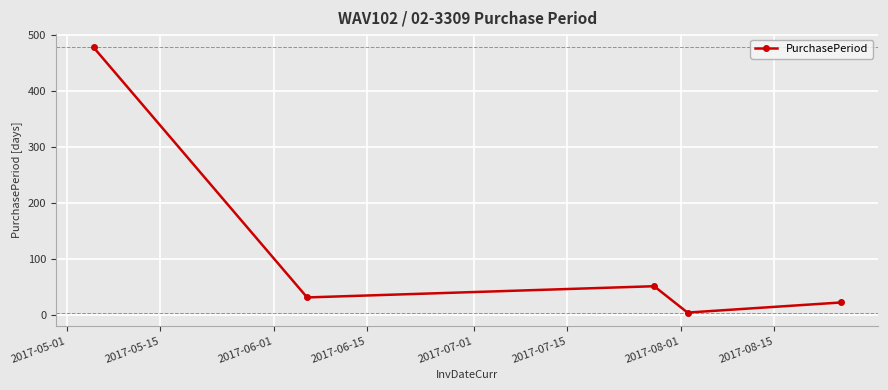

How many interior local valleys (lower than both neighbors) does the data have?

2